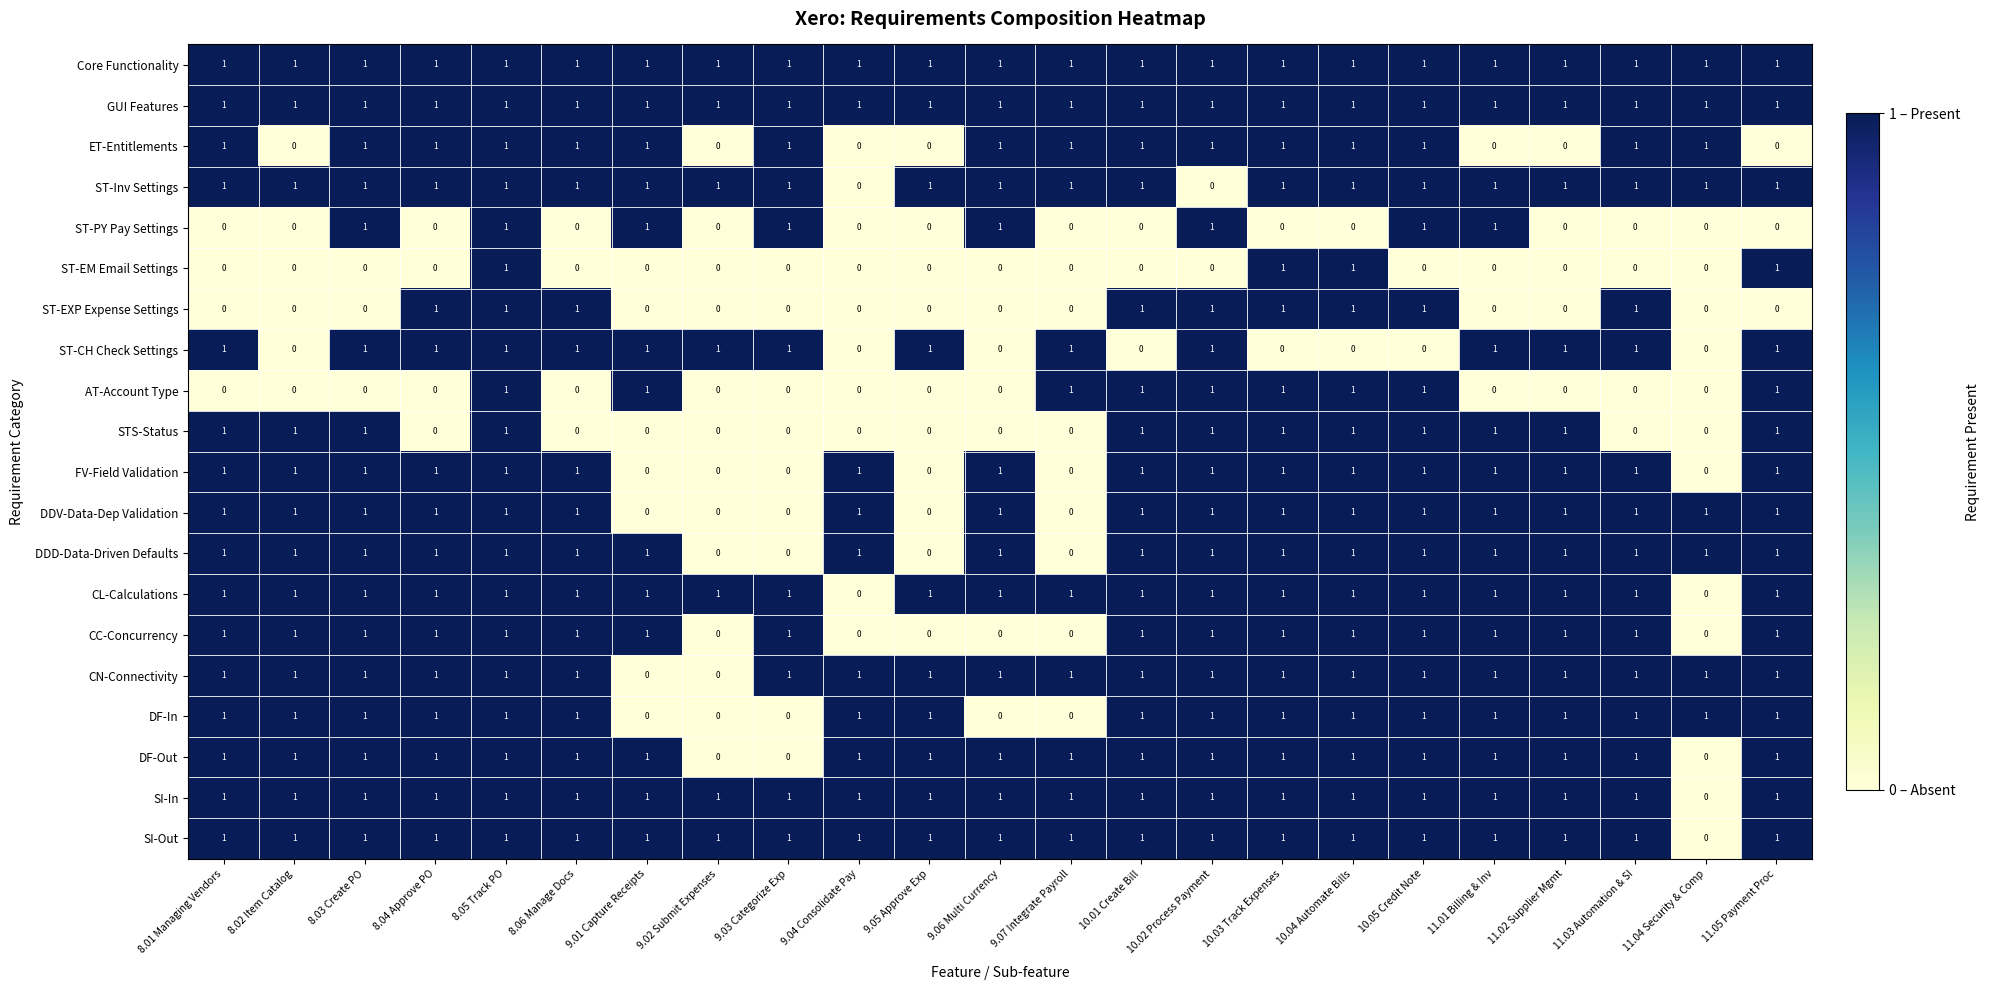

What is the total value across all series at 10.03 Track Expenses?

18